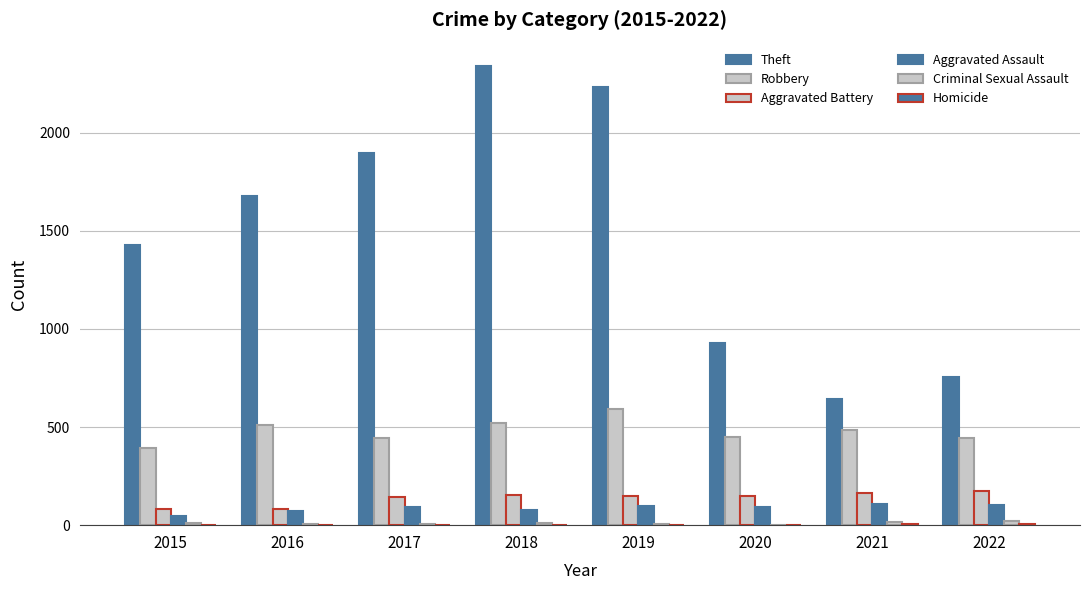

List the series in order of their peak value, lowest first.

Homicide, Criminal Sexual Assault, Aggravated Assault, Aggravated Battery, Robbery, Theft